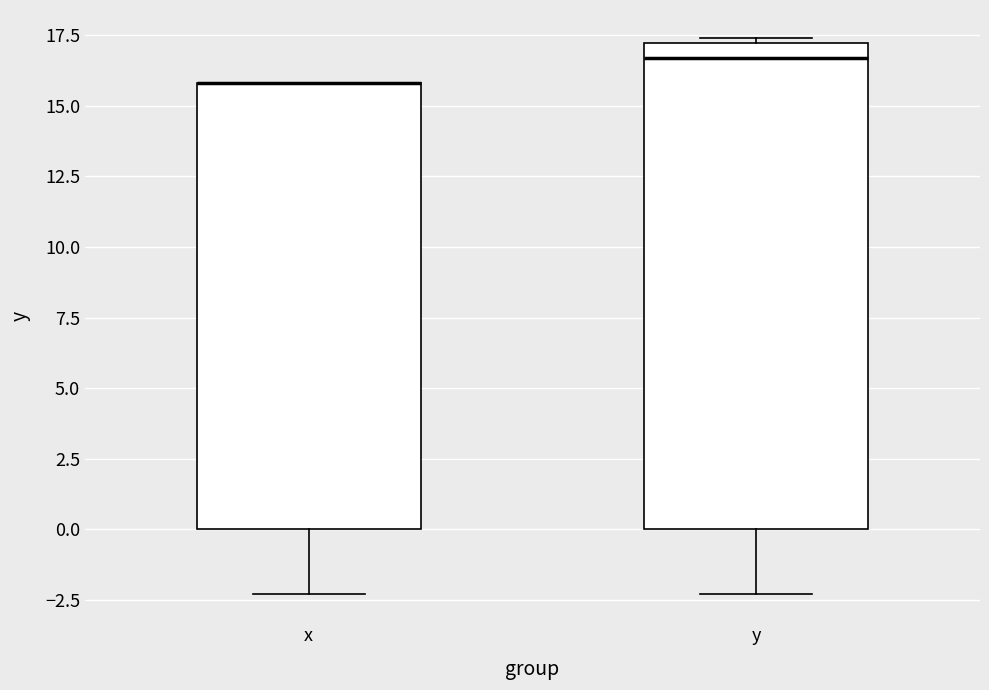

Where does the median line of the box for y sit on the y-axis? The values are not printed on the chart, so give them approximately, as read against the axis.

16.5